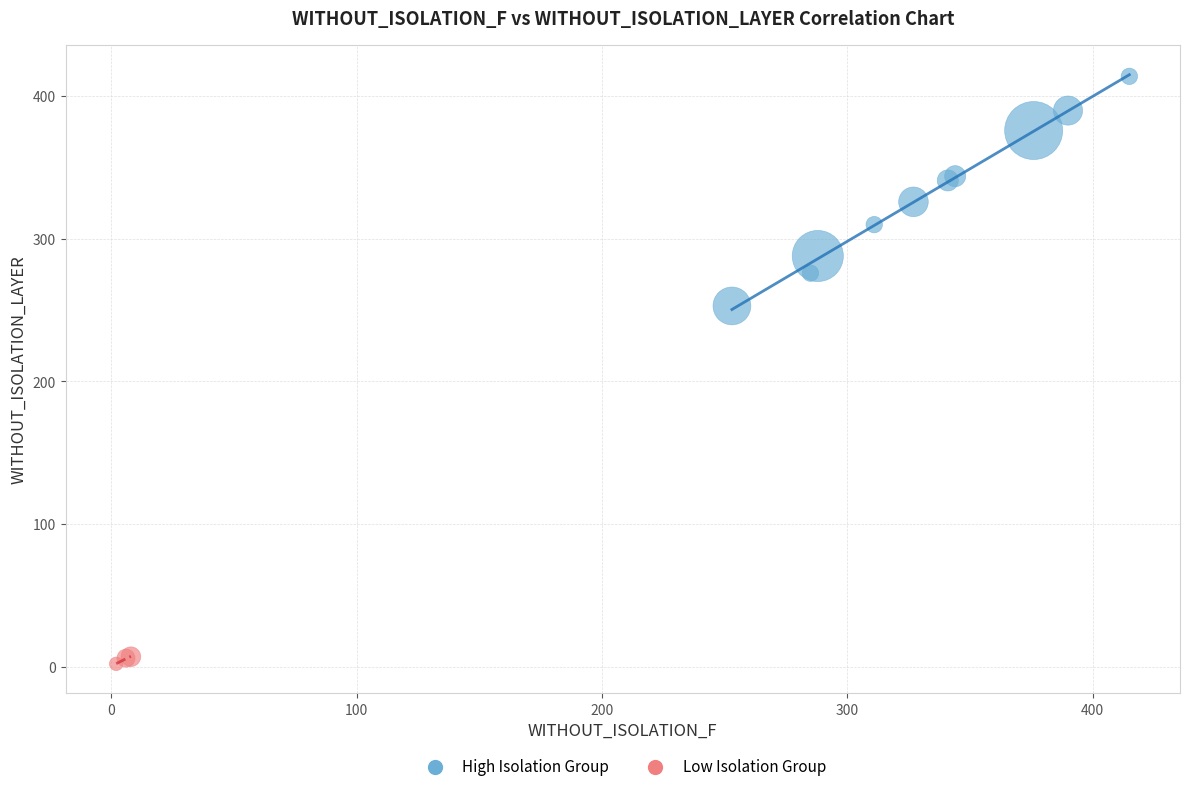

Which series has the widest spread of Y values?

High Isolation Group